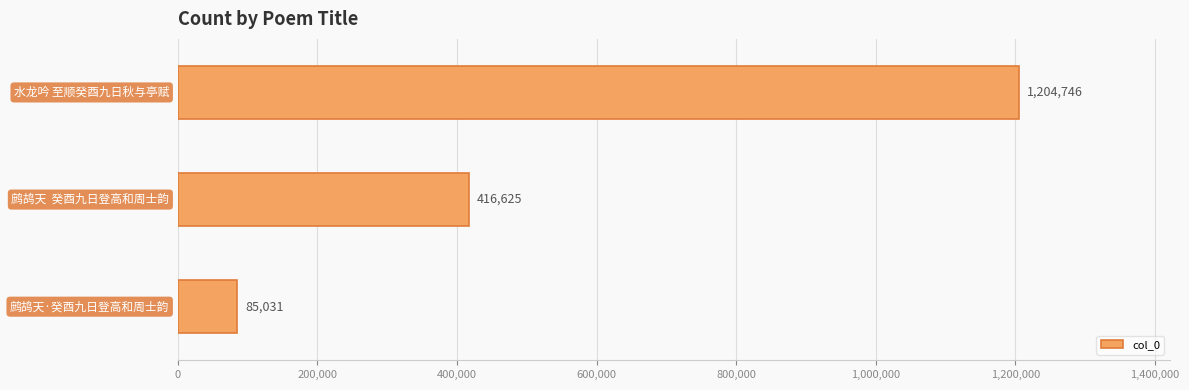

What is the maximum value shown in the chart?

1204746